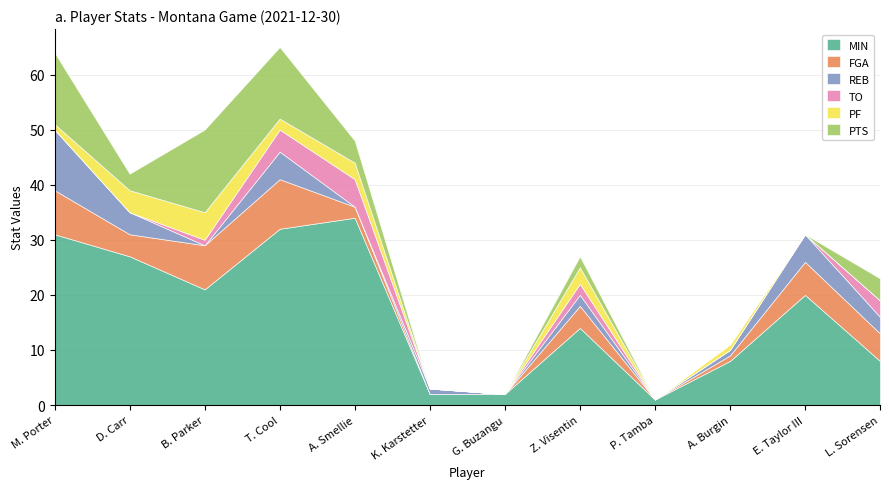

Between which two adjacent categories do FGA and PTS first intersect?

M. Porter and D. Carr